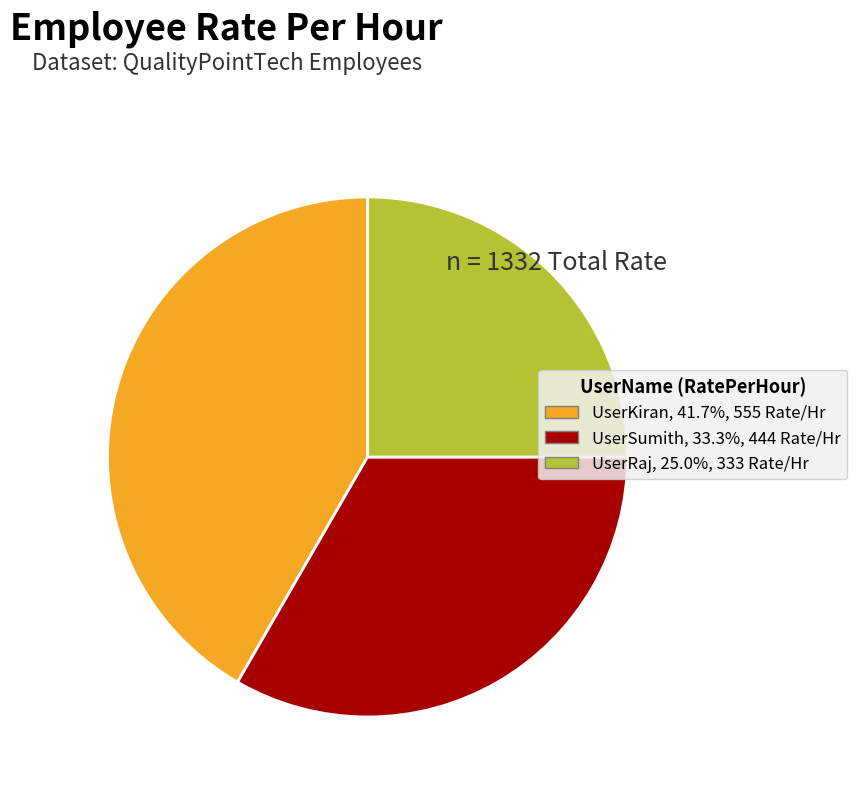

Rank the categories by value from lowest to highest.

UserRaj, UserSumith, UserKiran